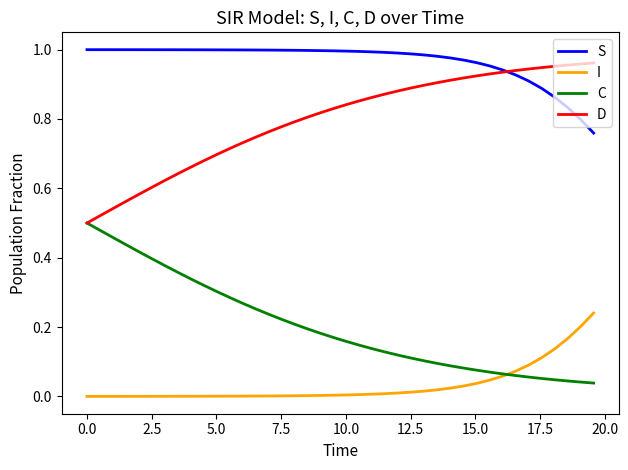

True or false: D and I intersect in this chart.

False